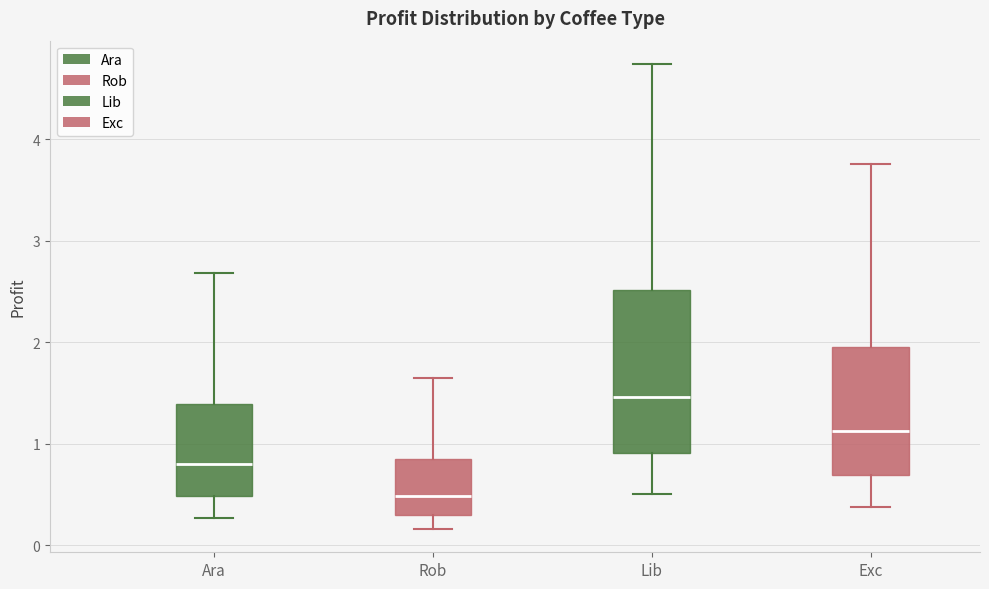

Which box has the lowest median line?

Rob